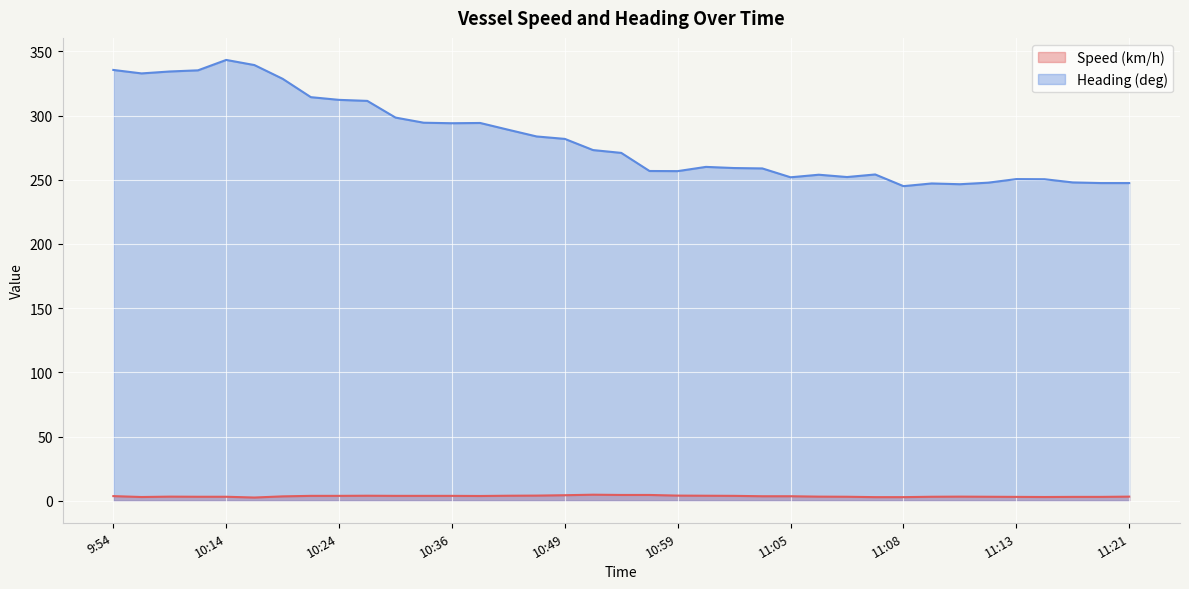

What is the average value of the Speed (km/h) series?

3.5